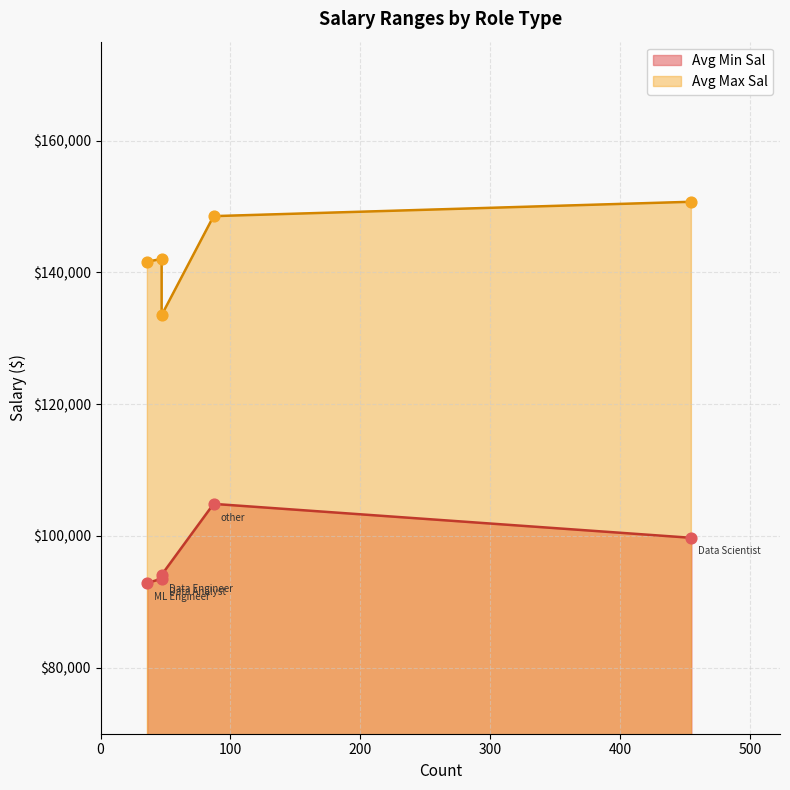

Which series has the widest spread of Y values?

Avg Max Sal